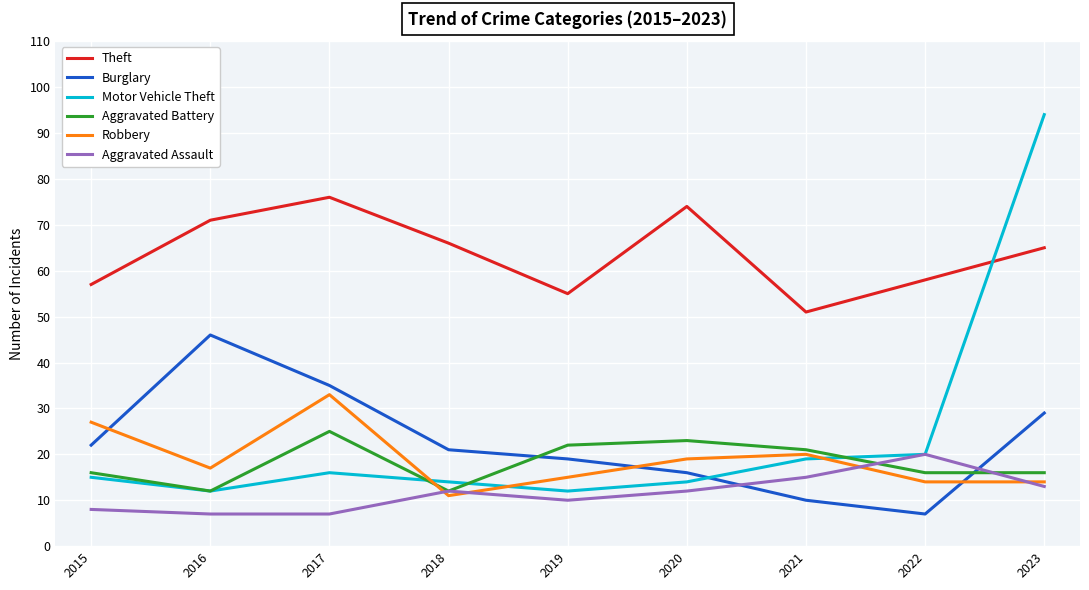

What is the sum of all Aggravated Battery values?

163